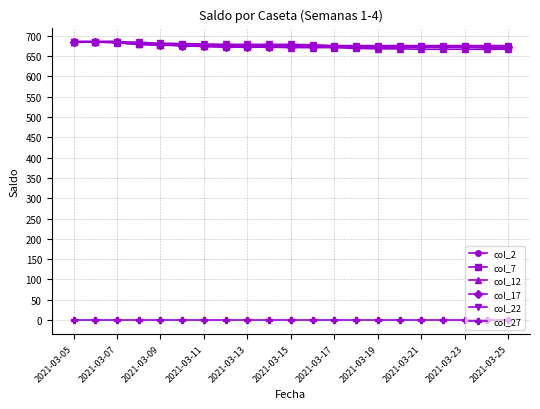

At how many categories does at least one series exceed 255?

21